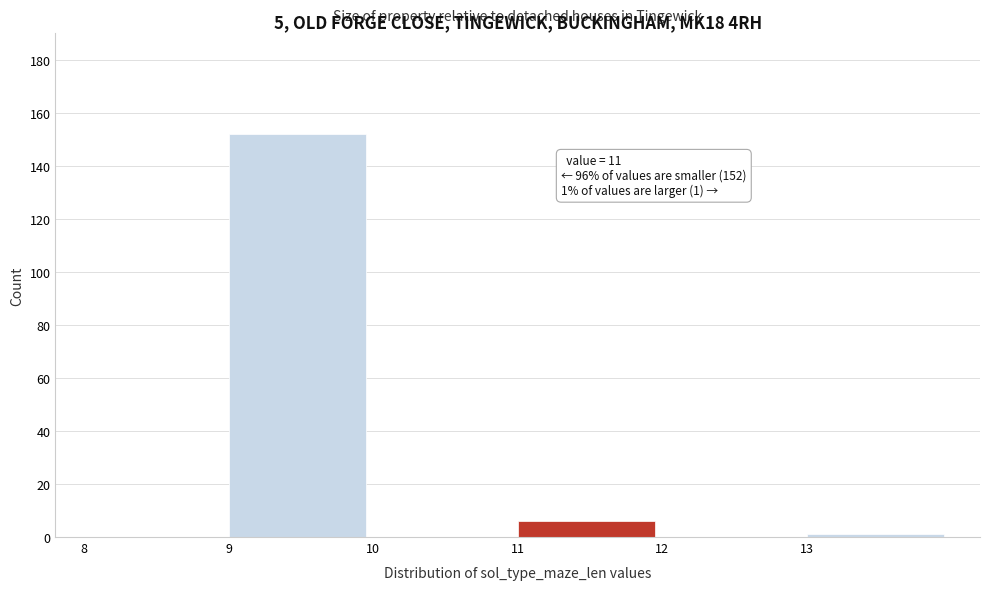

Over which range of the x-axis is the bar tallest?

9 to 10